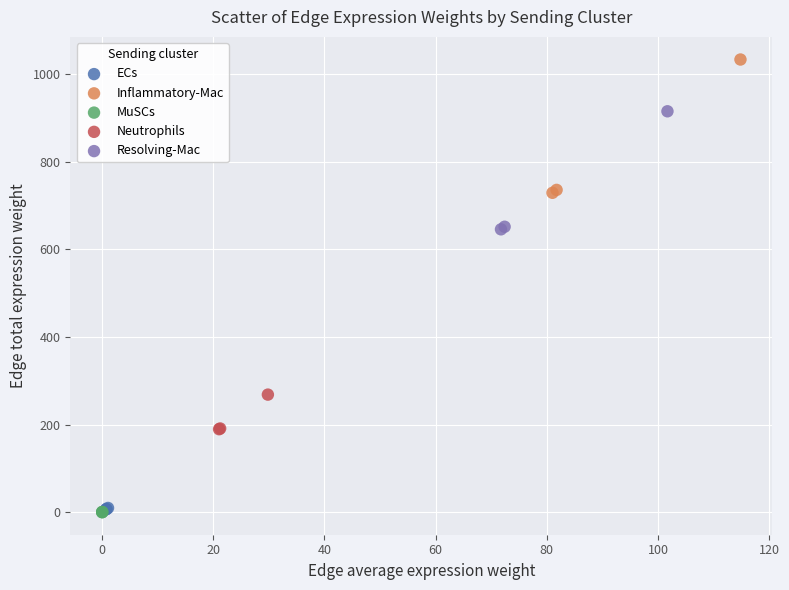

Which series has the largest Y range (max minus min)?

Inflammatory-Mac